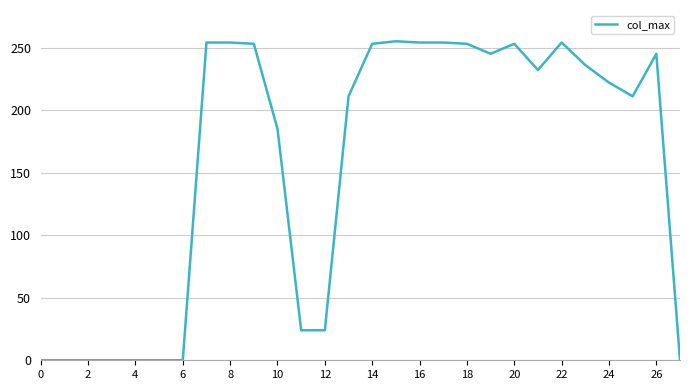

What is the maximum value shown in the chart?

255